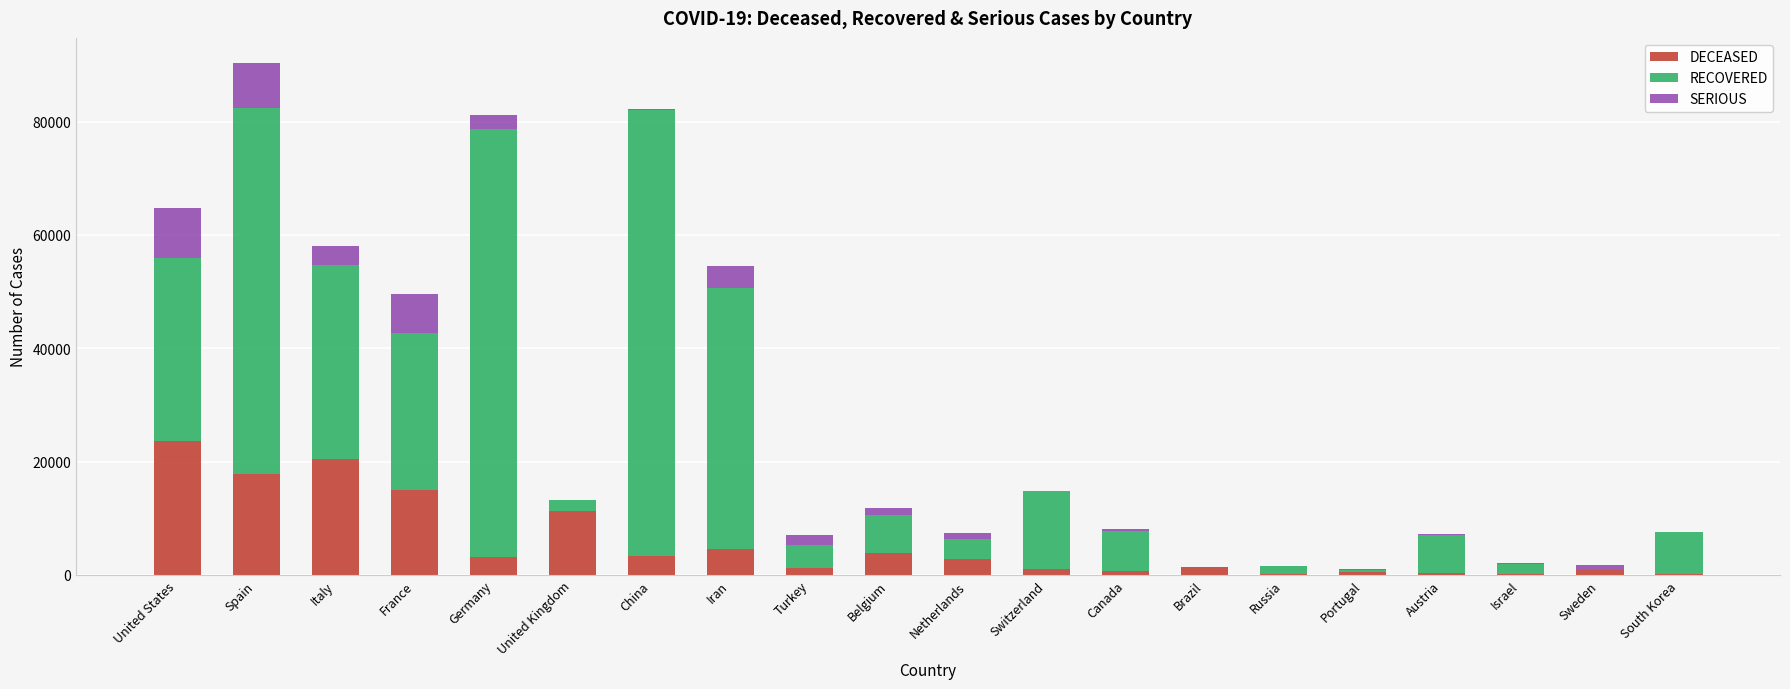

What is the sum of all DECEASED values?

112855